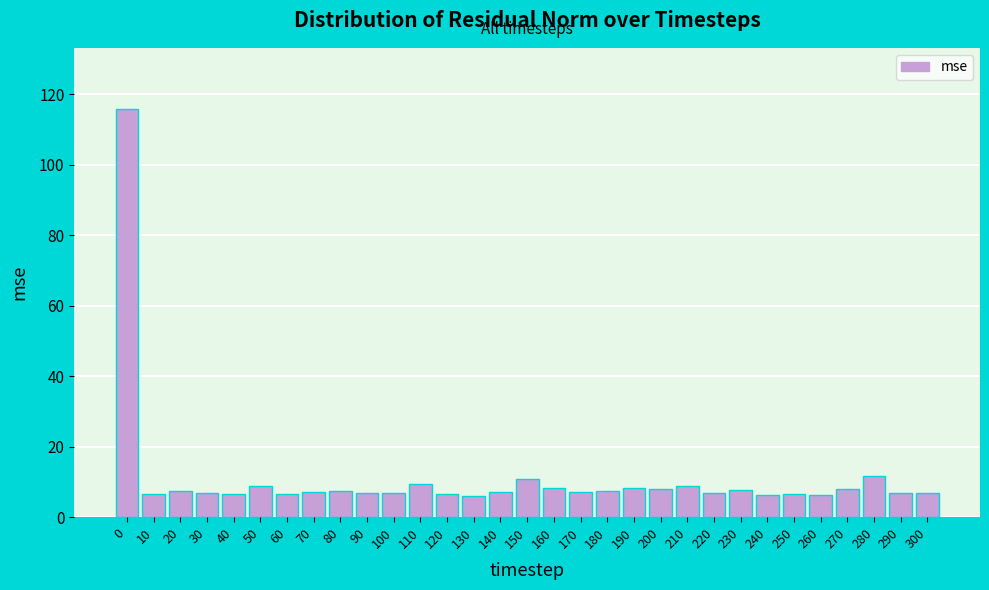

What is the minimum value shown in the chart?

6.1